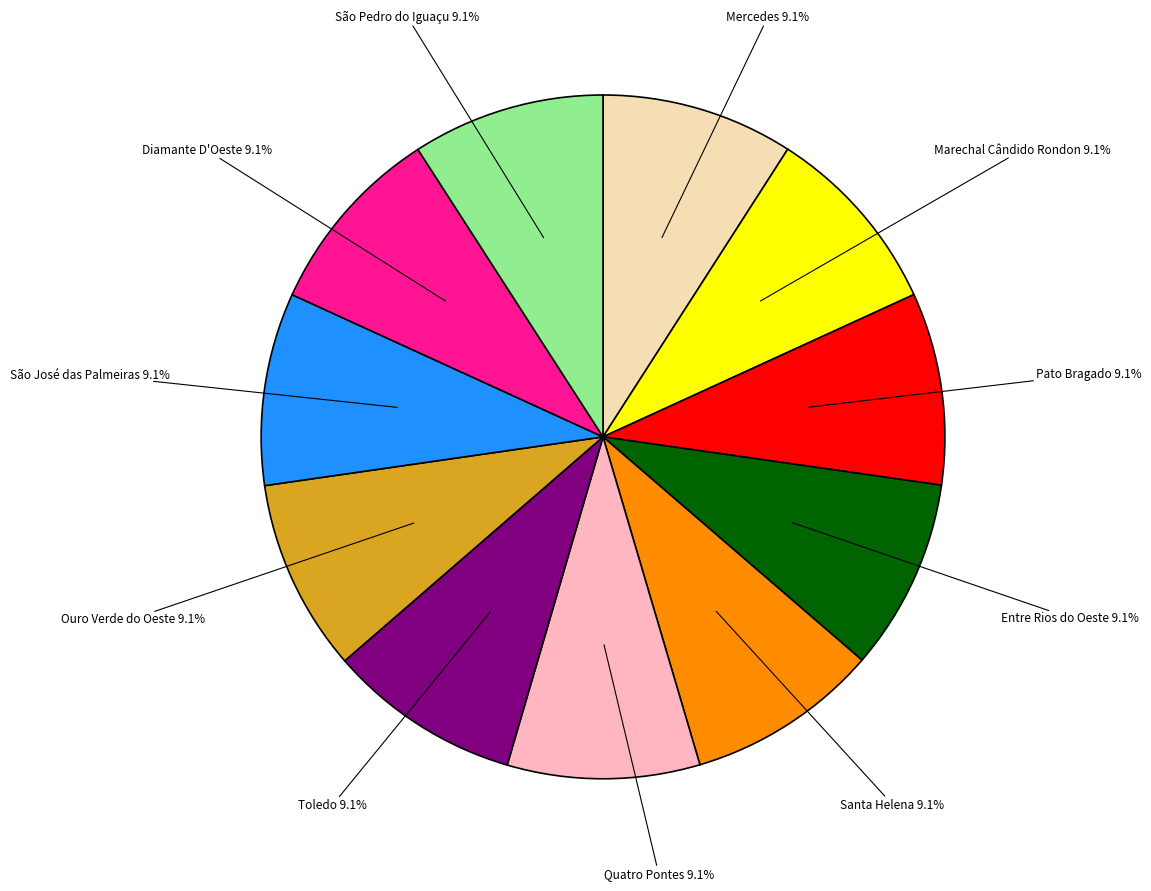

Is there a majority slice in this chart?

No